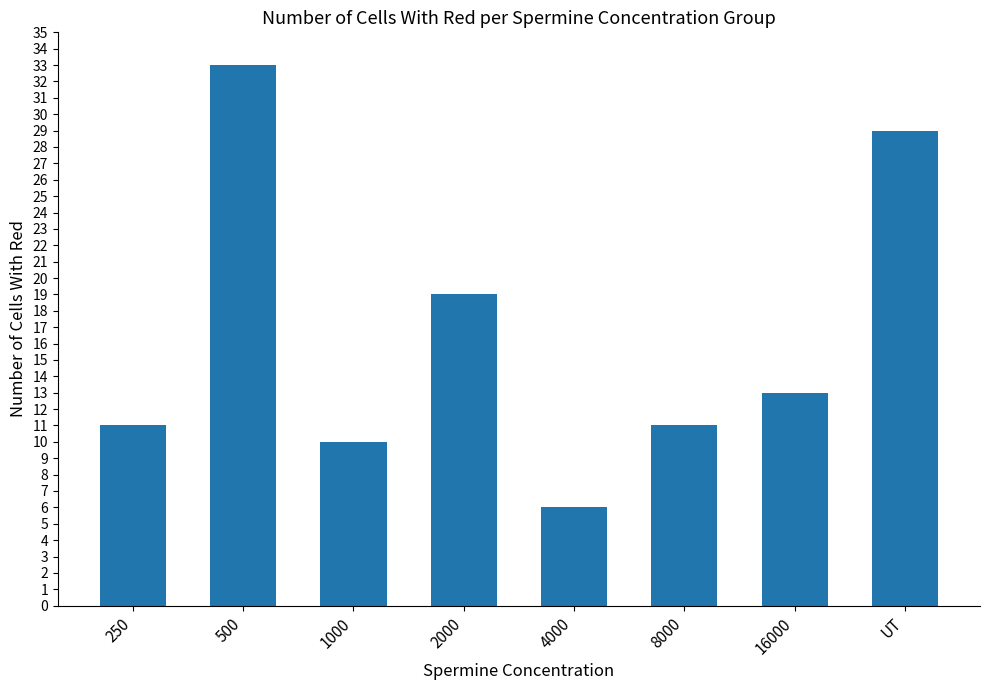

At which label does the data first exceed 13?

500